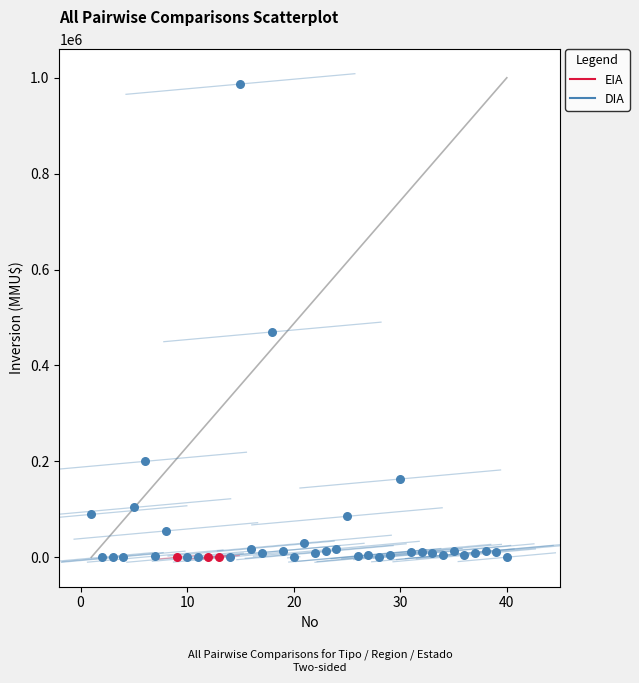

Which series contains the highest Y value?

DIA